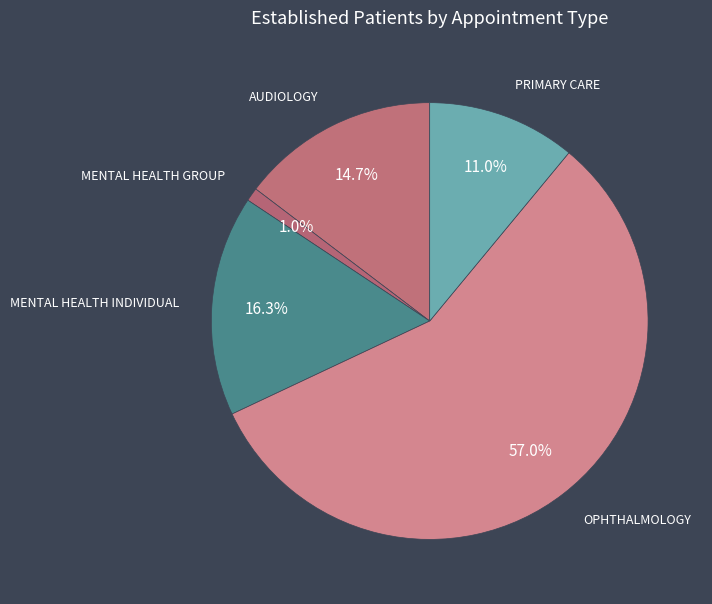

Which has a higher value, MENTAL HEALTH GROUP or PRIMARY CARE?

PRIMARY CARE